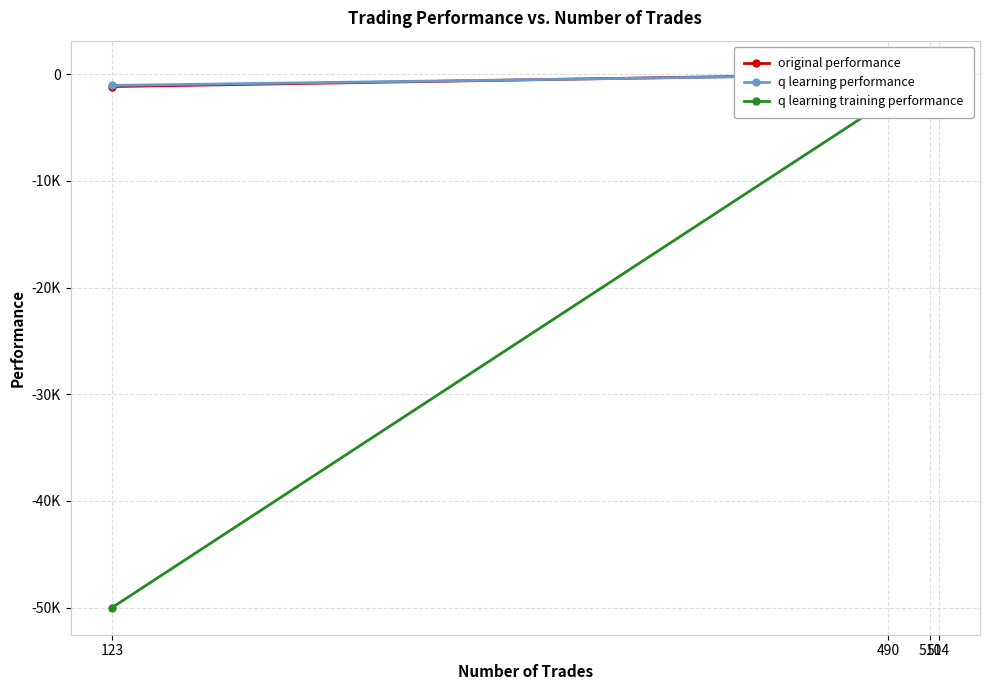

Where is q learning performance nearest to the value -472?

510